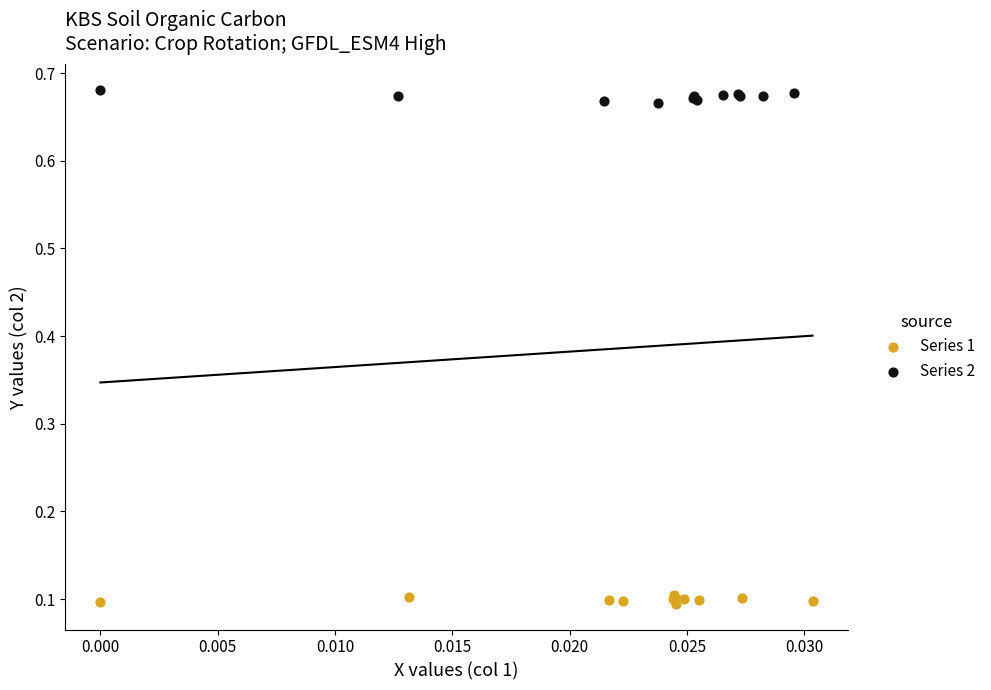

Which series reaches the maximum Y coordinate?

Series 2